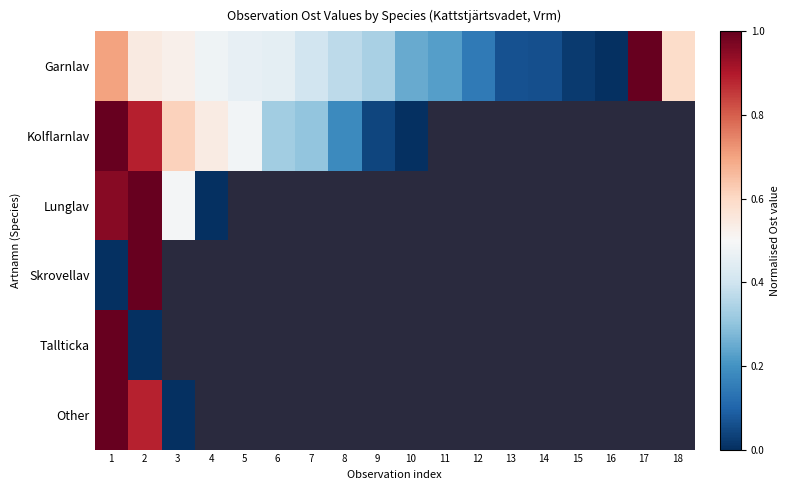

What is the difference between the maximum and minimum values in the Kolflarnlav series?

1.0